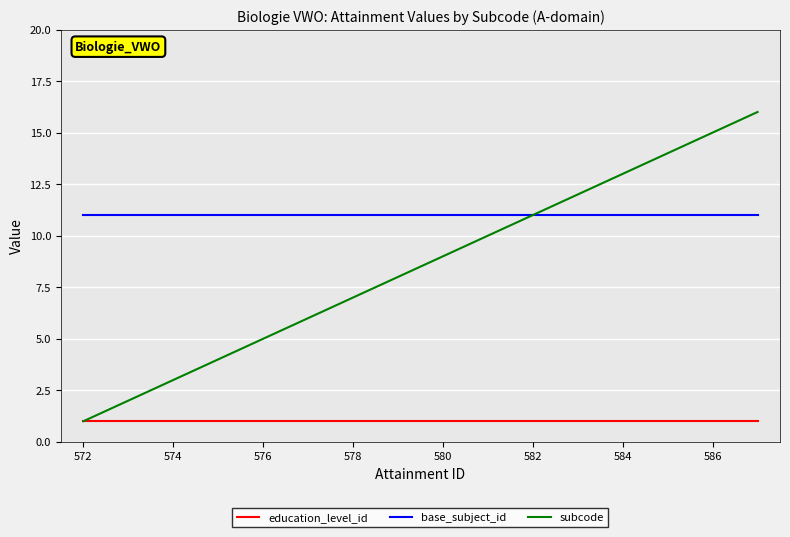

True or false: base_subject_id and education_level_id intersect in this chart.

False